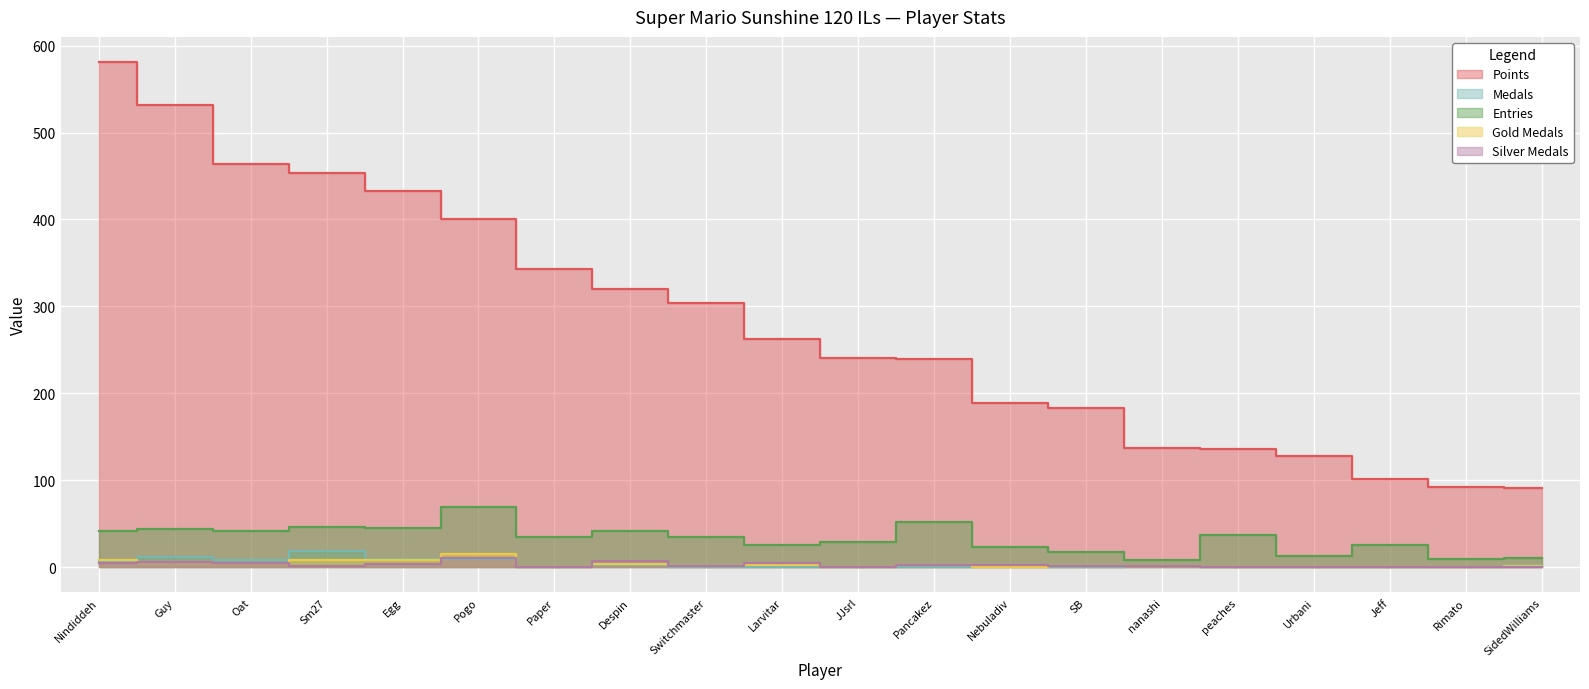

Is the value of Points at nanashi greater than the value of Entries at Nebuladiv?

Yes